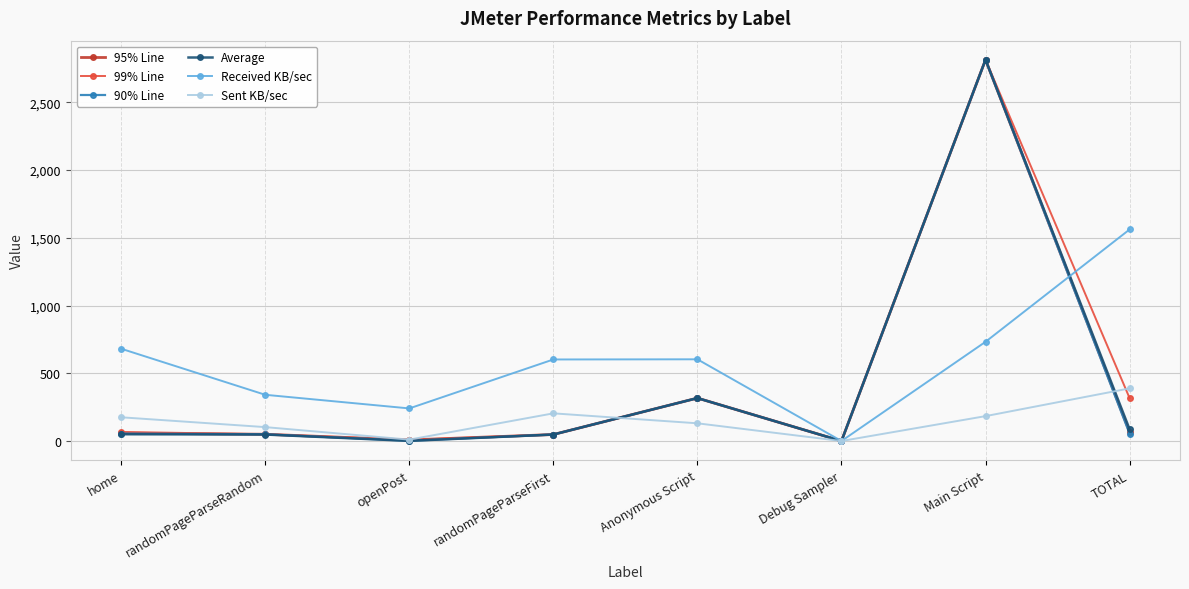

True or false: Sent KB/sec has a value of 589.7 at TOTAL.

False